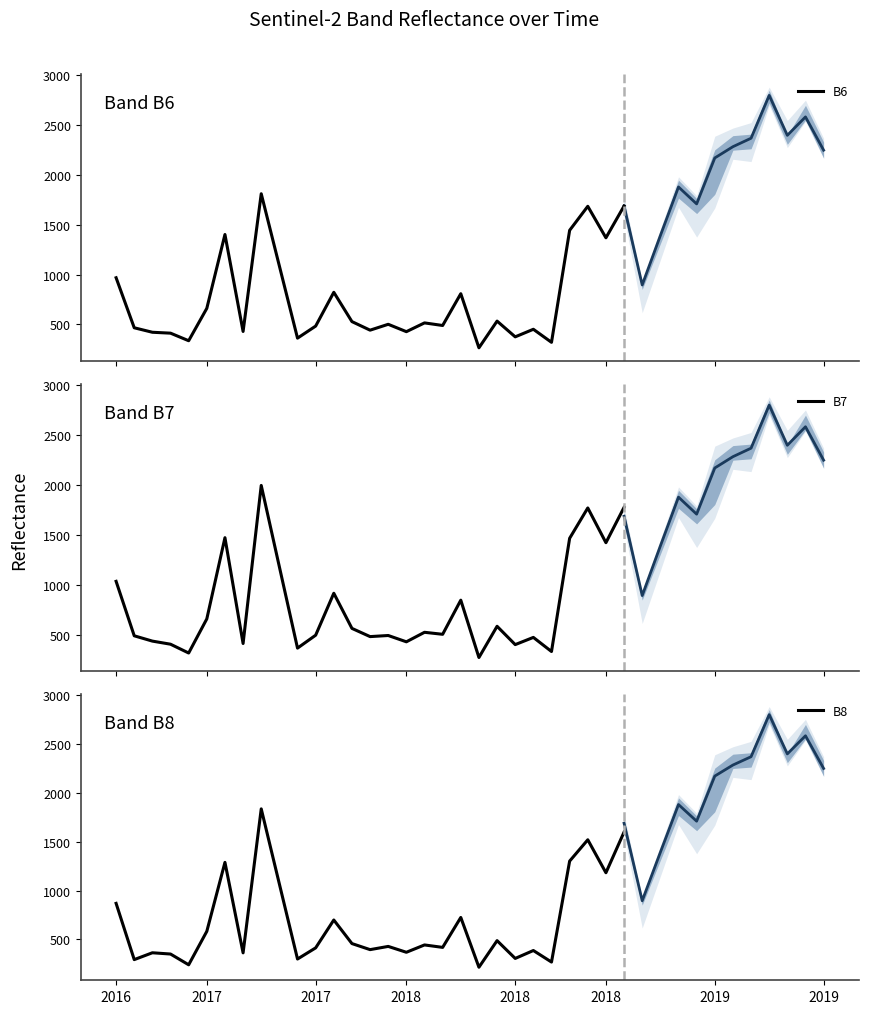

What is the value of the B7 point at the 2nd from the left?

494